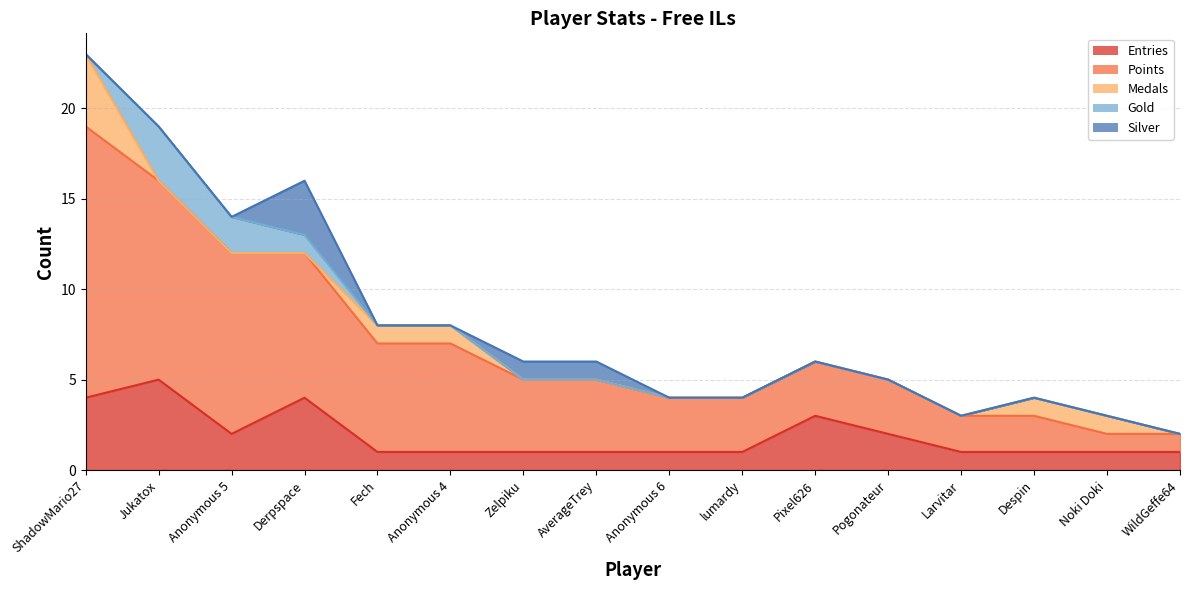

Is the value of Points at Larvitar greater than the value of Silver at Despin?

Yes